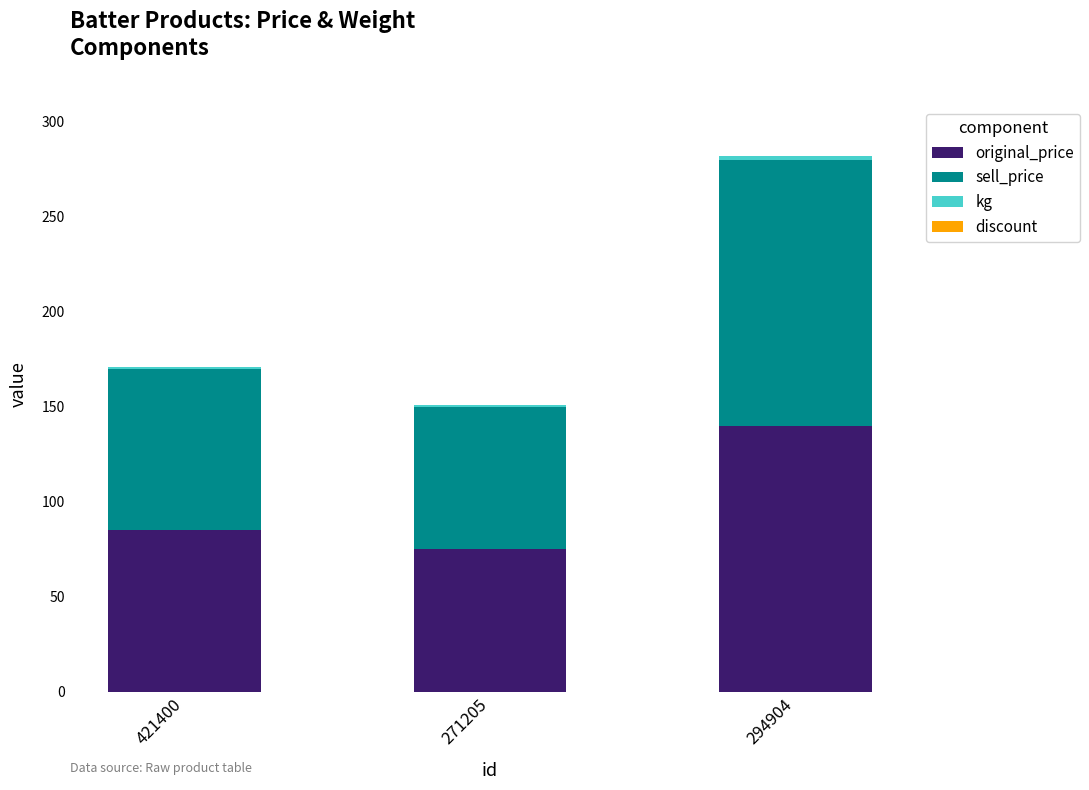

How many bars are there in total?

3